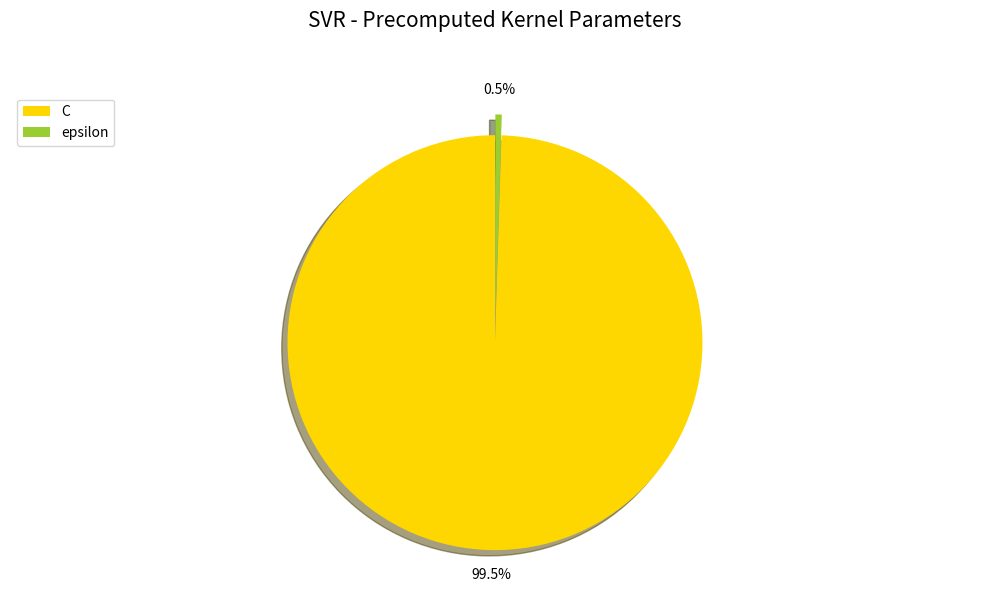

Which has a higher value, epsilon or C?

C